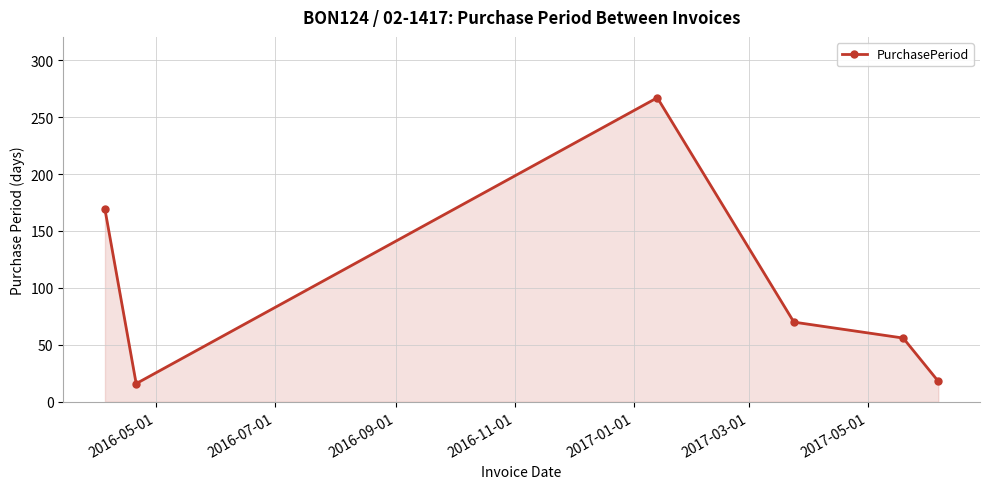

What is the maximum value shown in the chart?

267